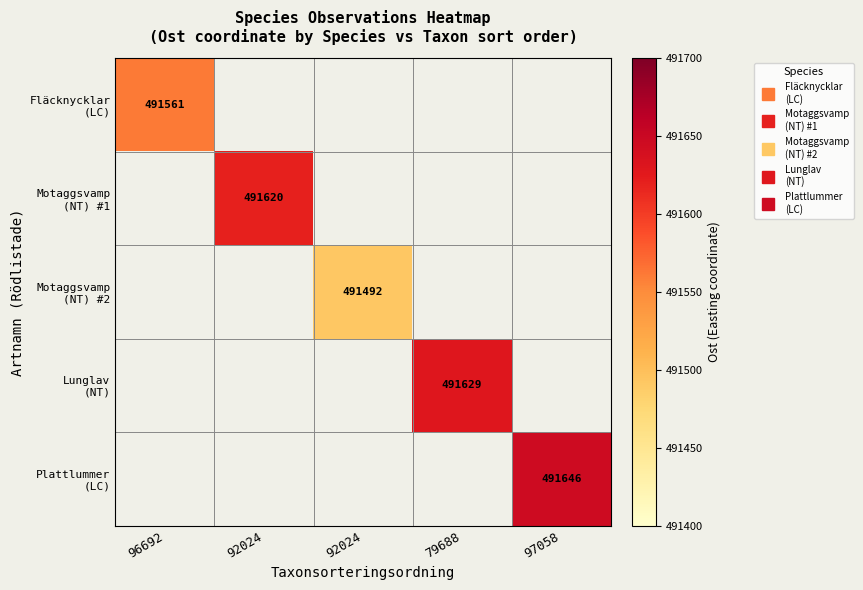

Count the number of categories in the chart.

5